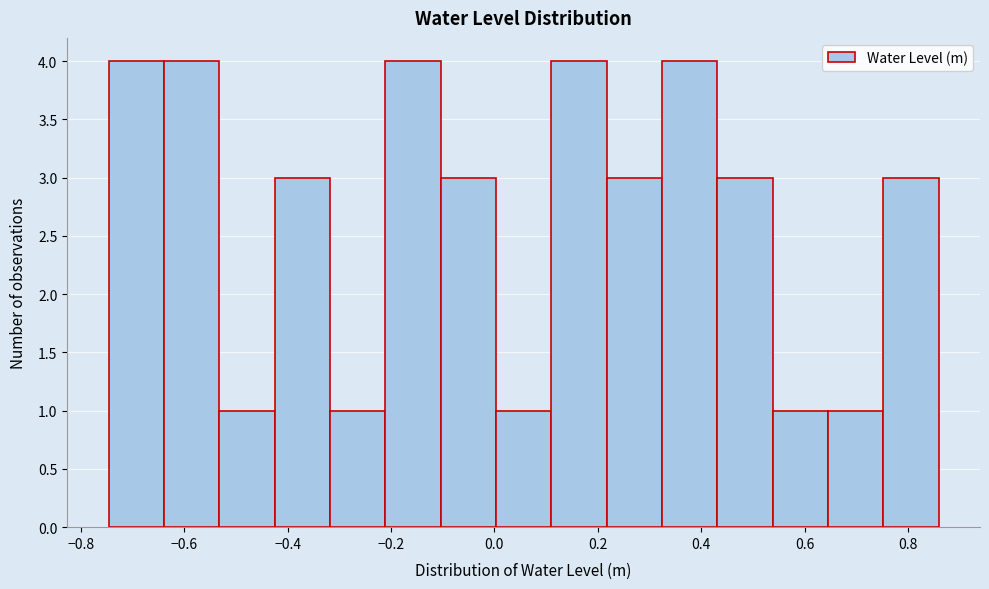

Reading left to right, list every bar in this chart as the range it spans on the x-axis followed by its height. Neither the bar edges nor the heights are printed on the chart, so give them approximately, as read against the axes.

-0.74 to -0.64: 4
-0.64 to -0.54: 4
-0.54 to -0.42: 1
-0.42 to -0.32: 3
-0.32 to -0.22: 1
-0.22 to -0.10: 4
-0.10 to 0.00: 3
0.00 to 0.12: 1
0.12 to 0.22: 4
0.22 to 0.32: 3
0.32 to 0.44: 4
0.44 to 0.54: 3
0.54 to 0.64: 1
0.64 to 0.76: 1
0.76 to 0.86: 3